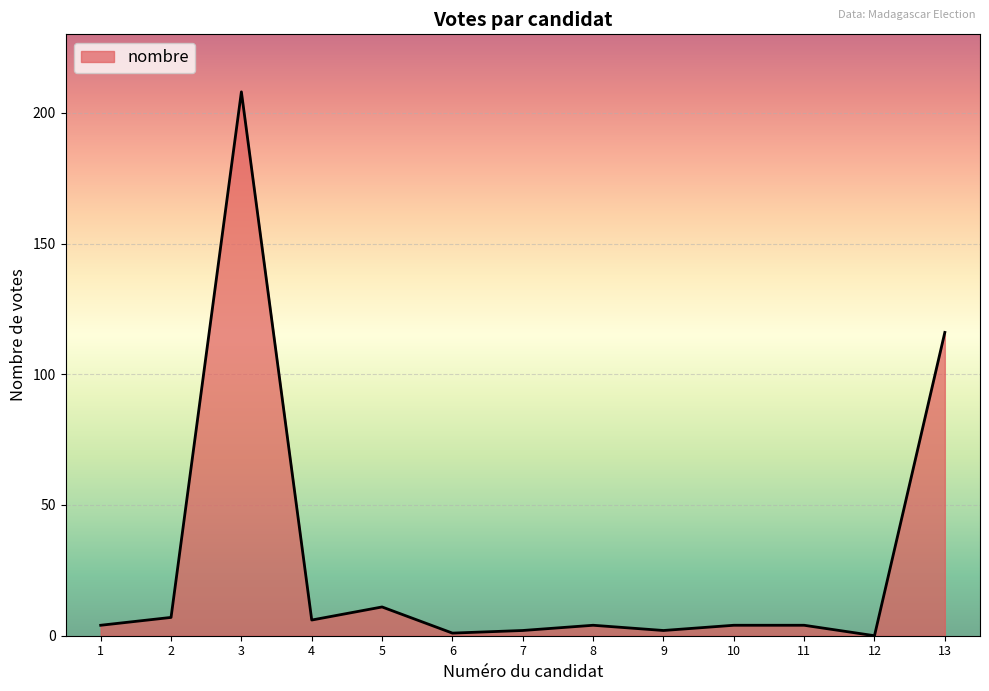

What is the difference between the maximum and minimum values?

208